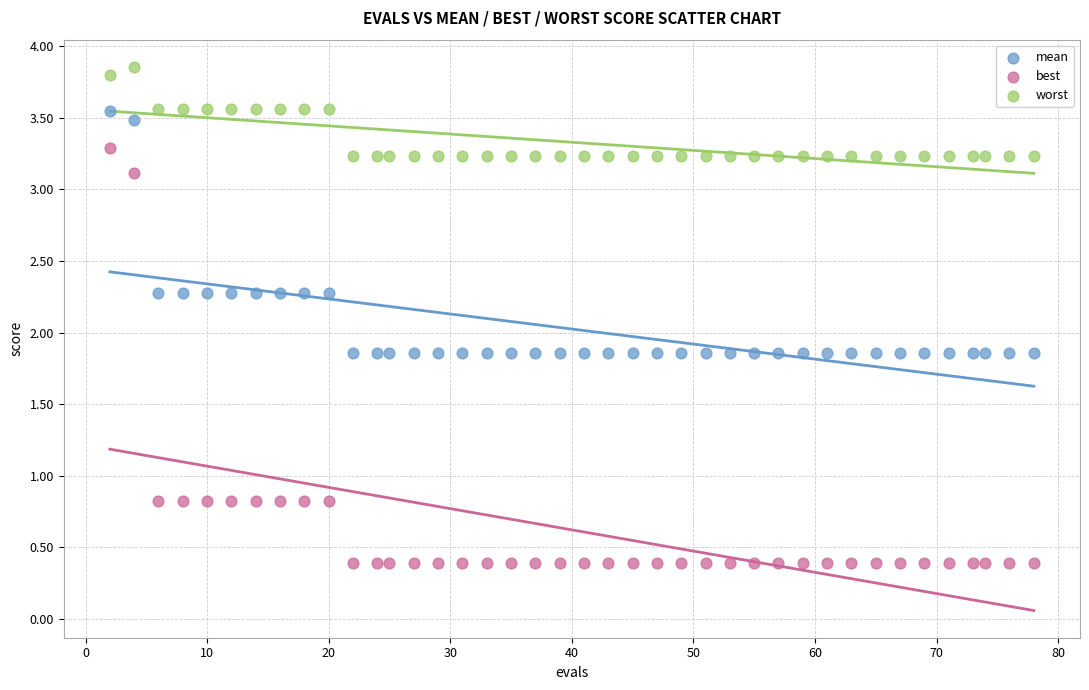

Which series contains the highest Y value?

worst